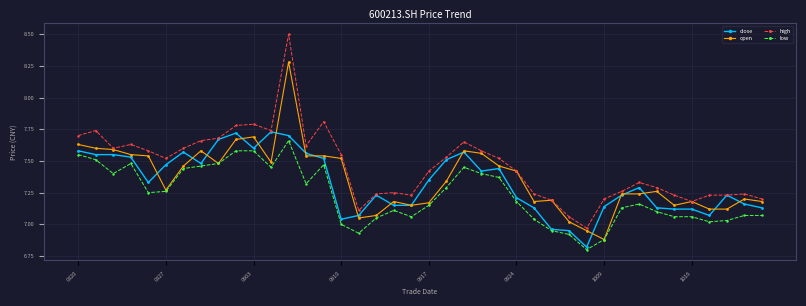

What is the maximum value shown in the chart?

8.5